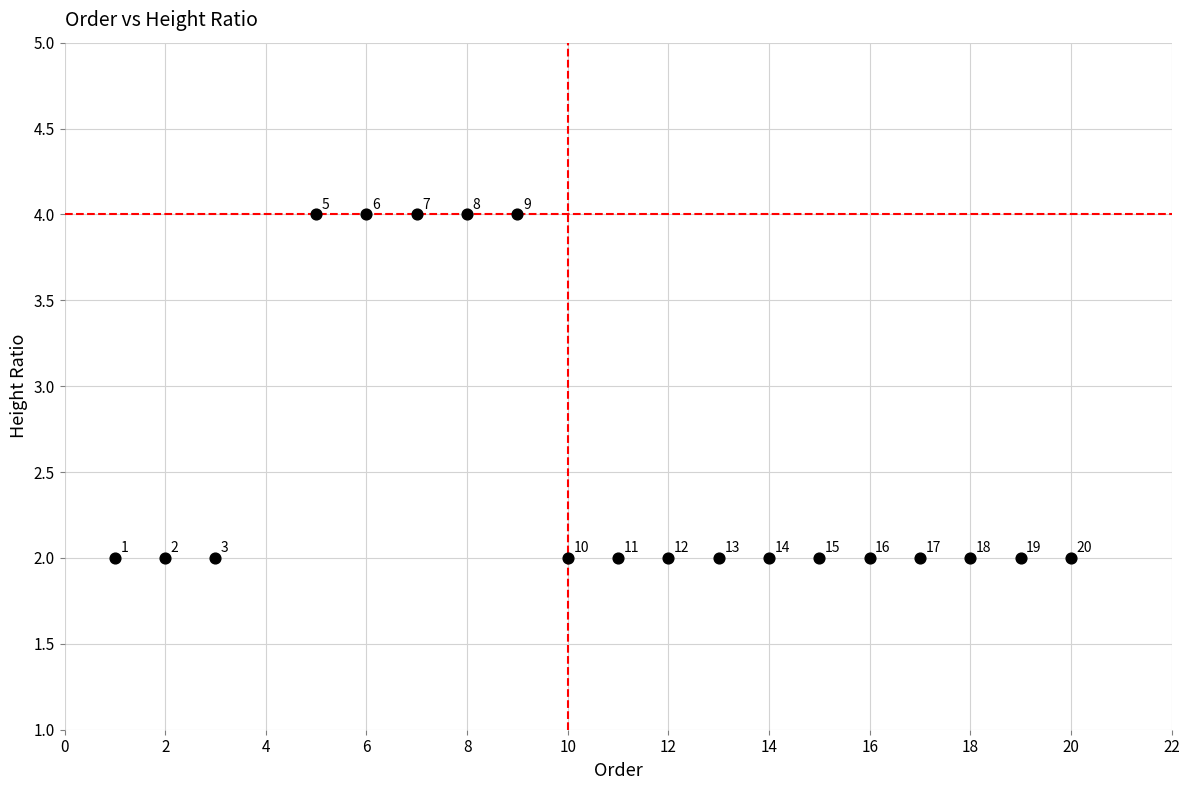

How many points are shown in the scatter plot?

19